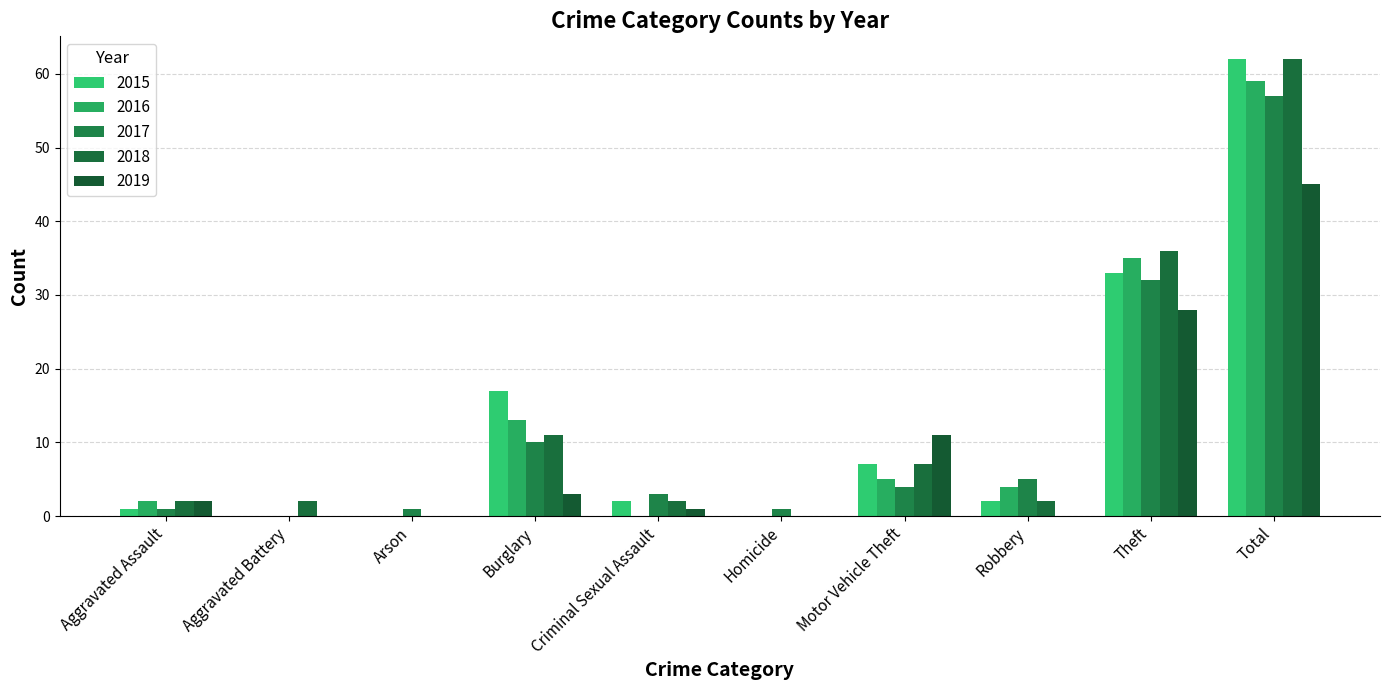

Is it true that 2016 equals 5 at Motor Vehicle Theft?

True